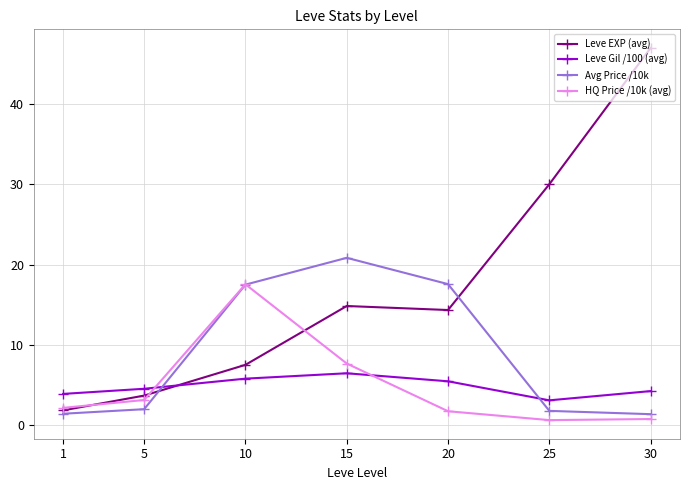

At which category is the sum across all series the highest?

30